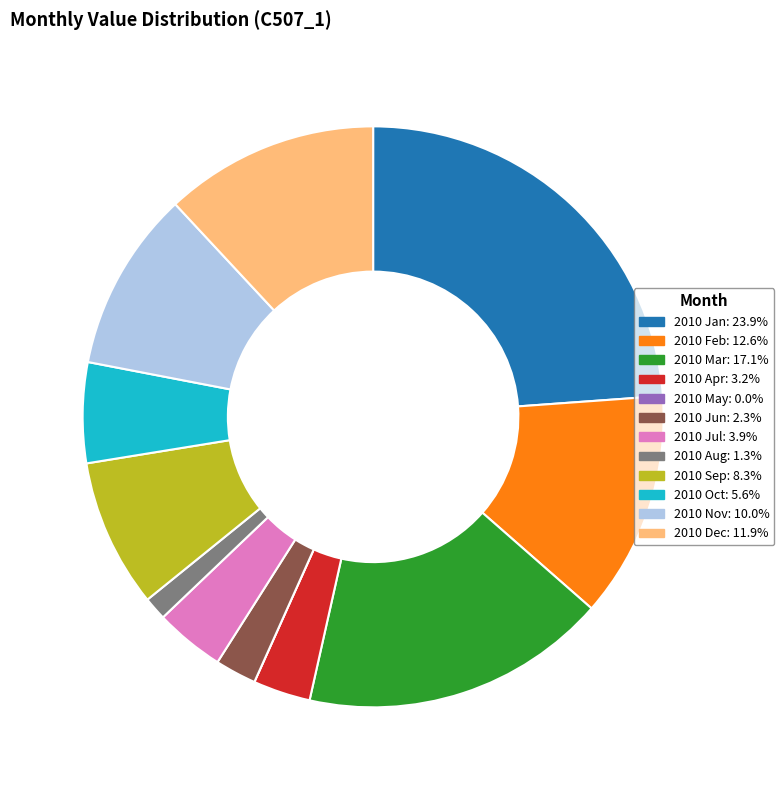

Does 2010 Jan account for over 50% of the chart?

No